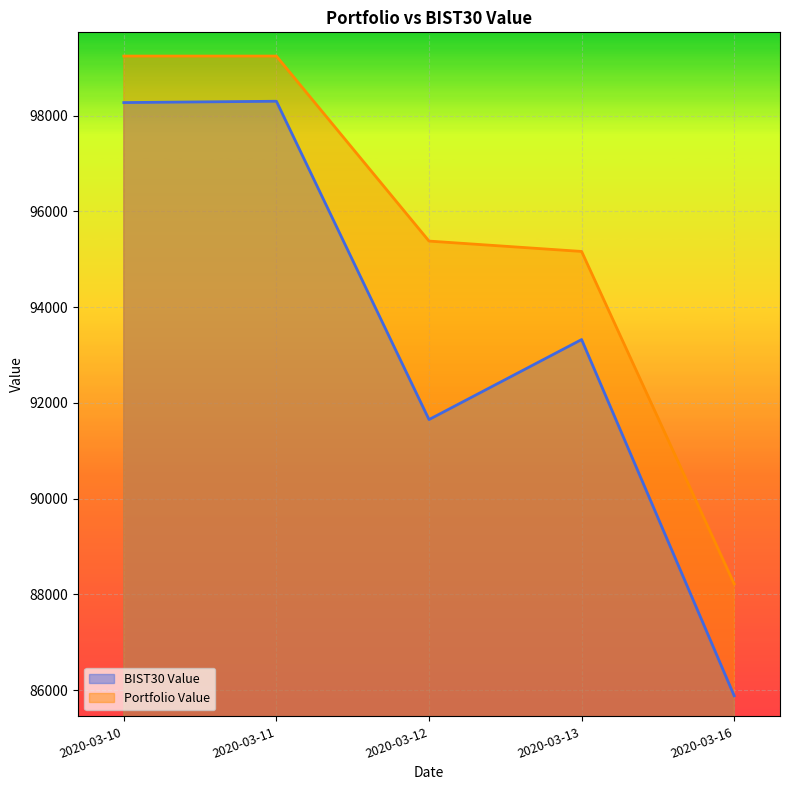

How many series are shown in this chart?

2